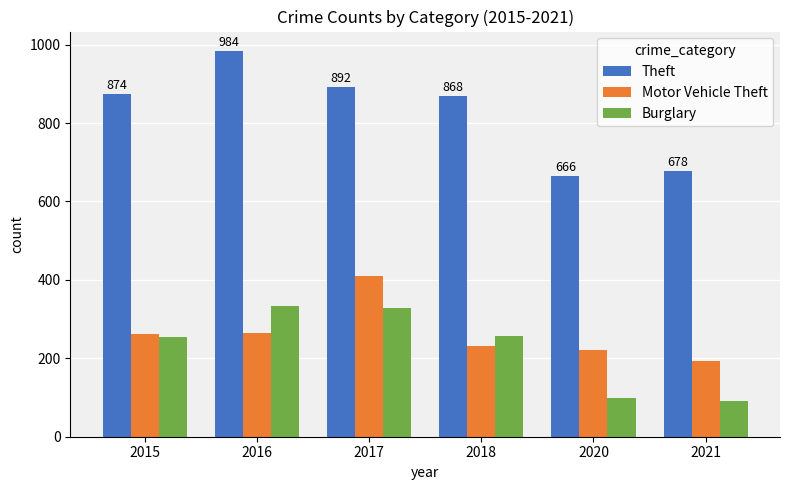

How many bars are there in total?

18